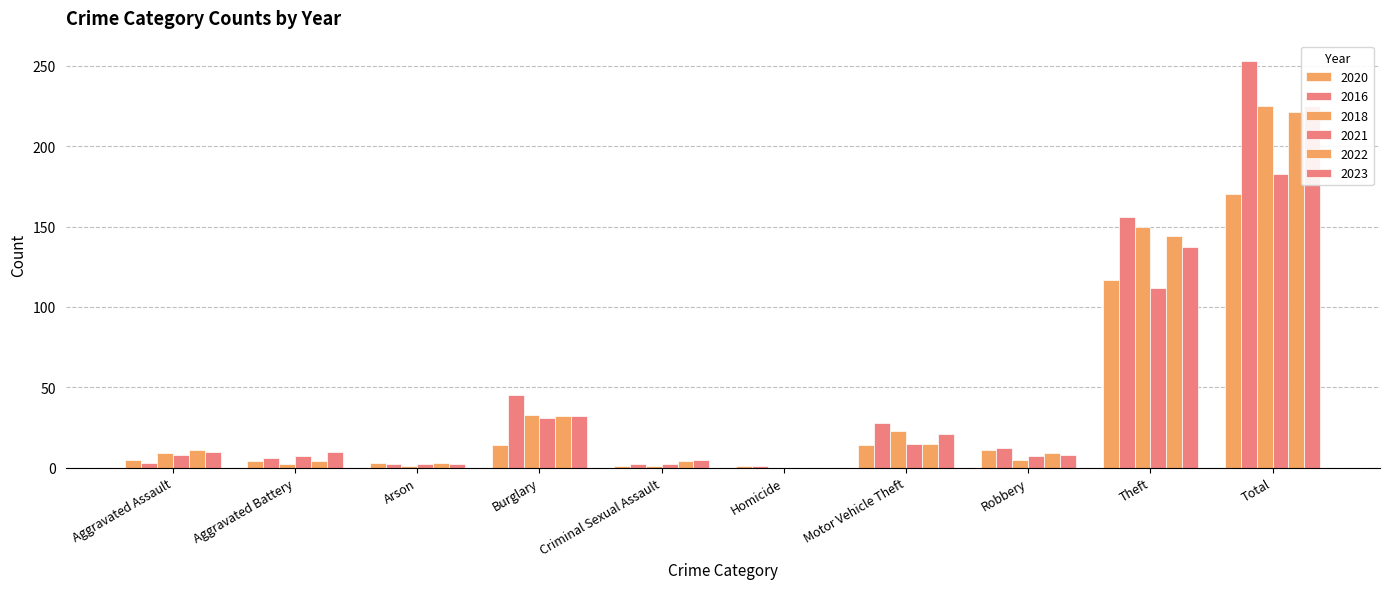

Between Homicide and Robbery, which series saw the biggest shift?

2016